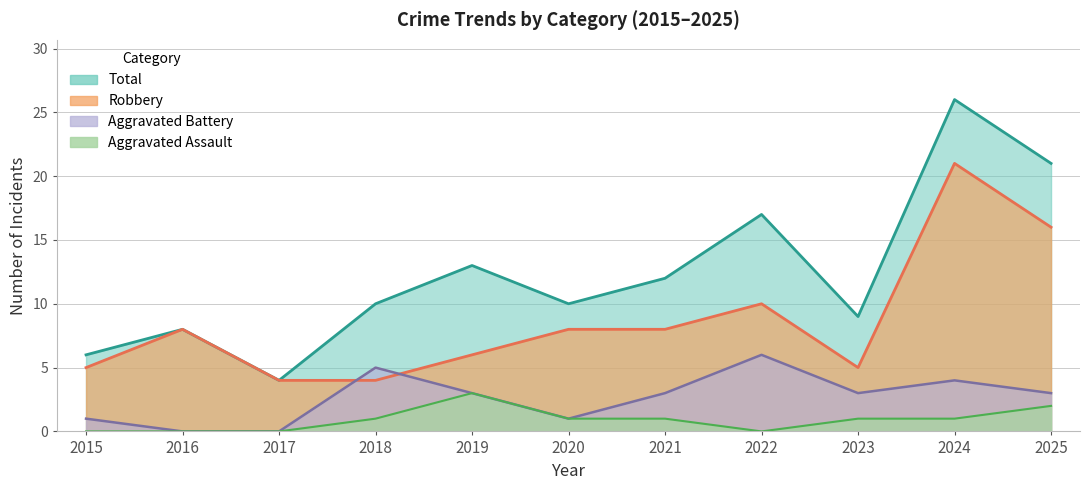

True or false: Total and Aggravated Assault intersect in this chart.

False